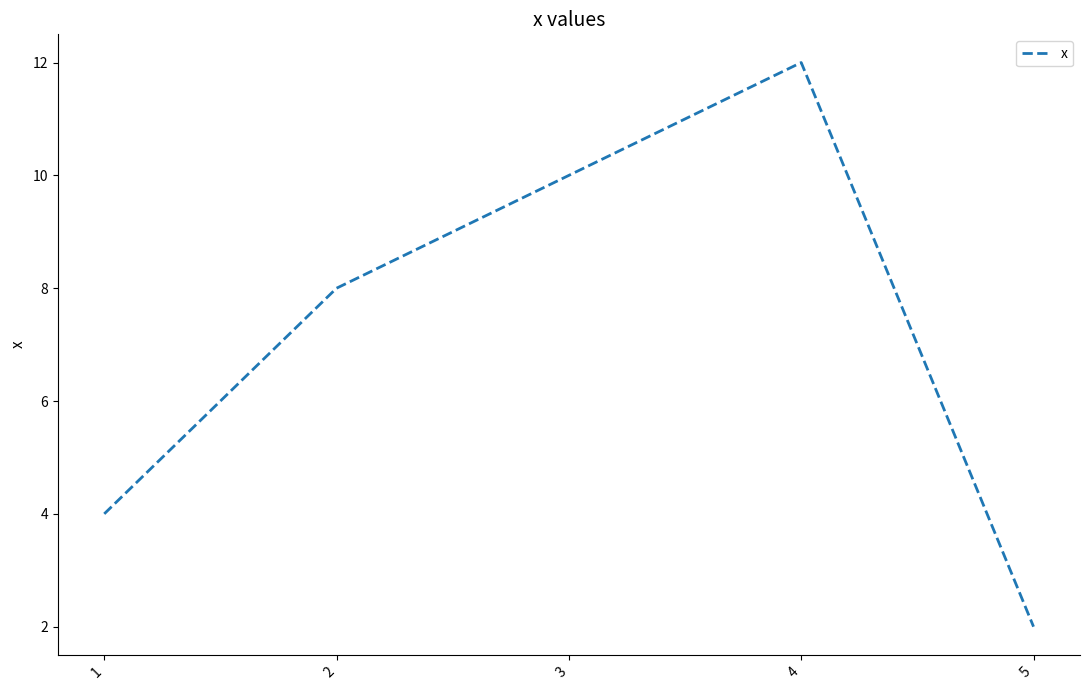

What is the approximate value at 1, to the nearest 5?

5